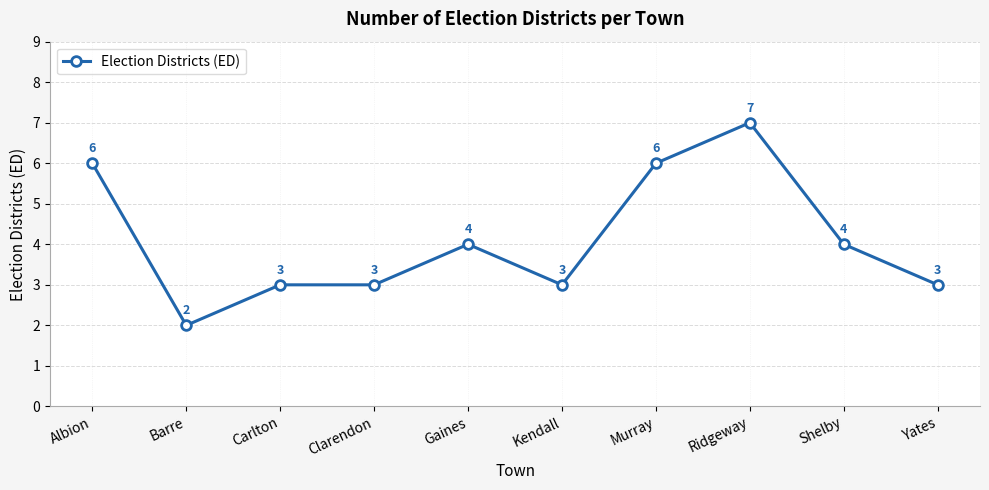

Where does the data first go above 4?

Albion